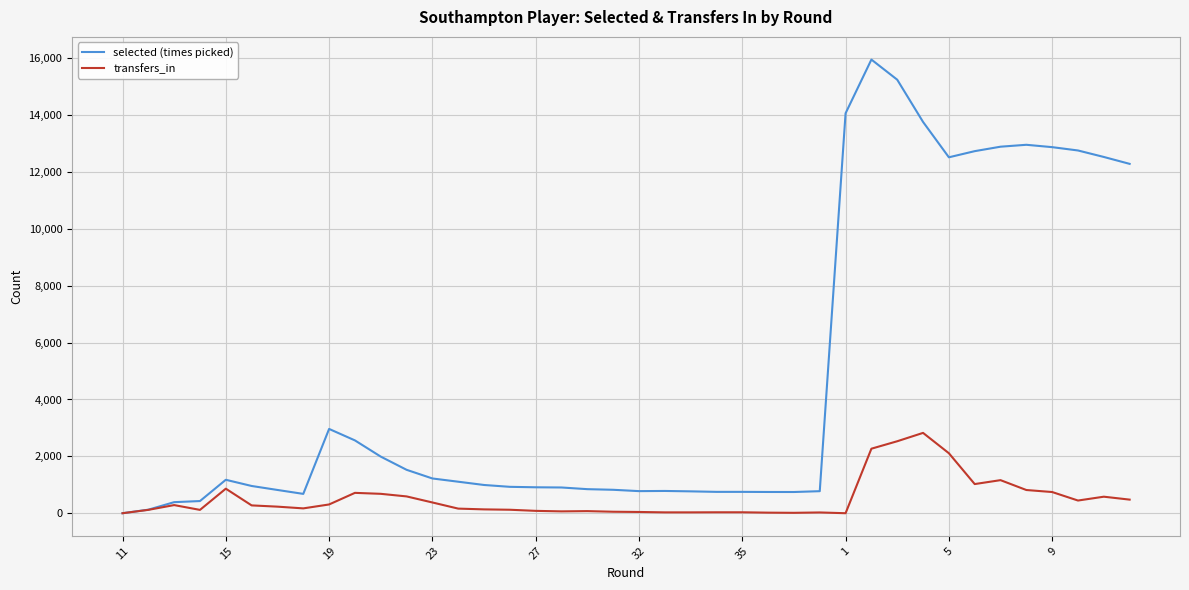

What is the highest value of the transfers_in series?

2825